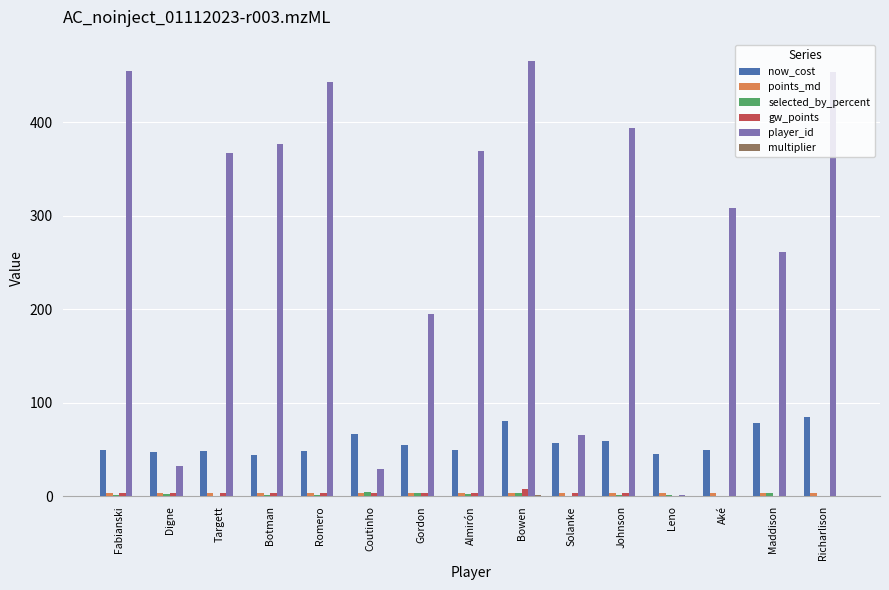

What is the greatest value displayed?

465.0